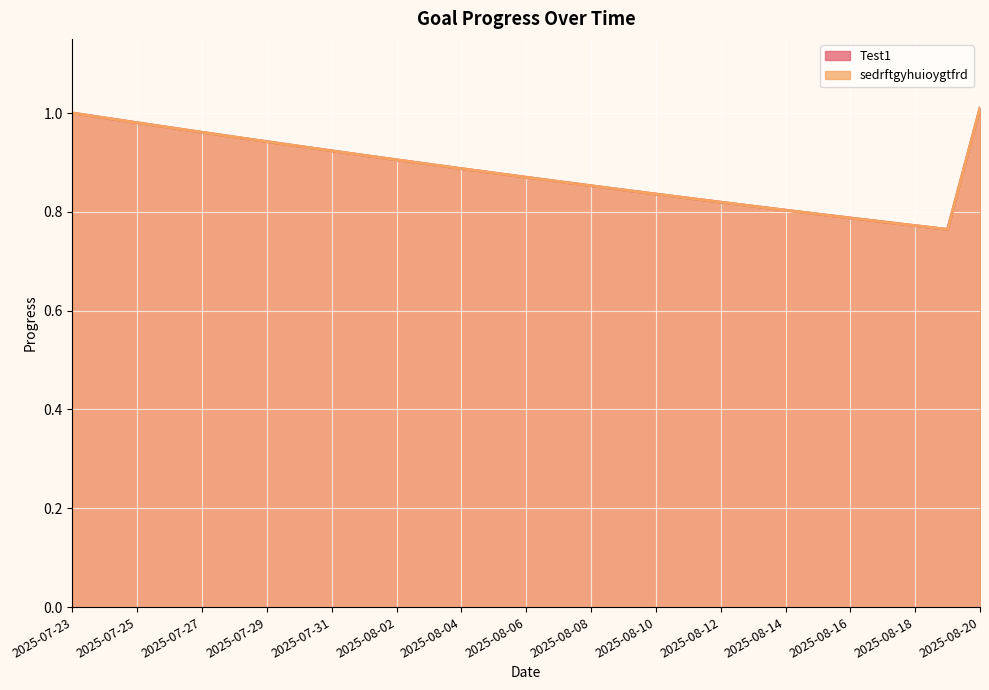

Between 2025-07-30 and 2025-07-31, which series saw the biggest shift?

Test1